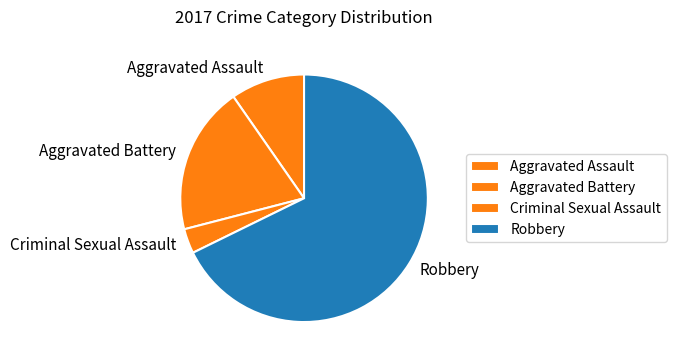

Does Robbery represent more than half of the total?

Yes